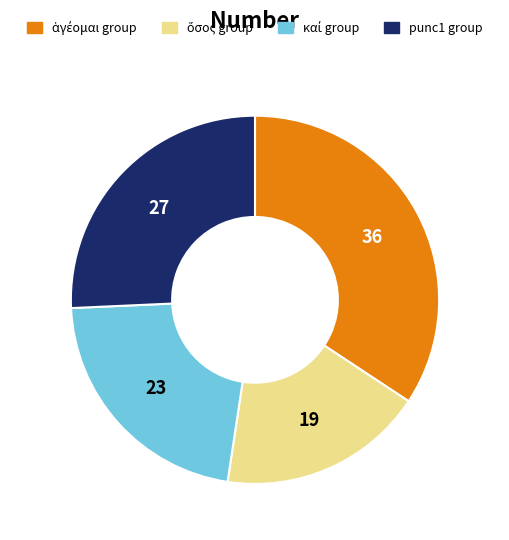

Does any single category account for the majority?

No